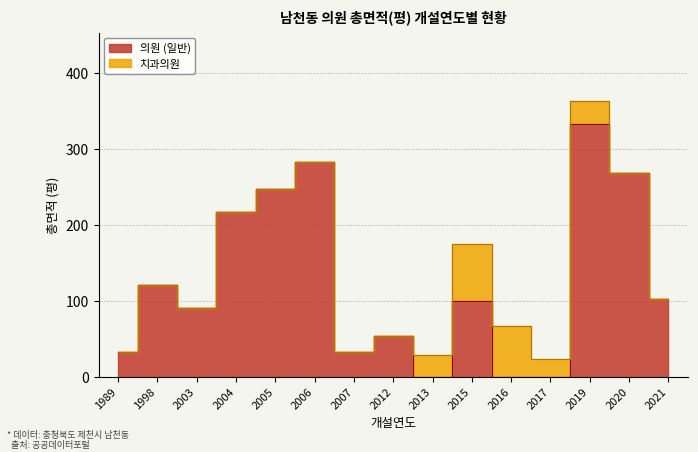

True or false: 일반의원 (총면적) and 의원 (총면적) intersect in this chart.

False